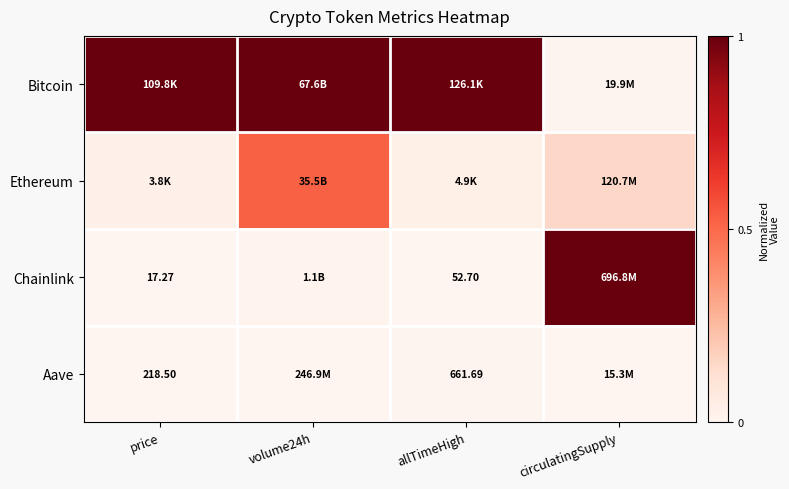

List the series in order of their peak value, lowest first.

Aave, Ethereum, Bitcoin, Chainlink